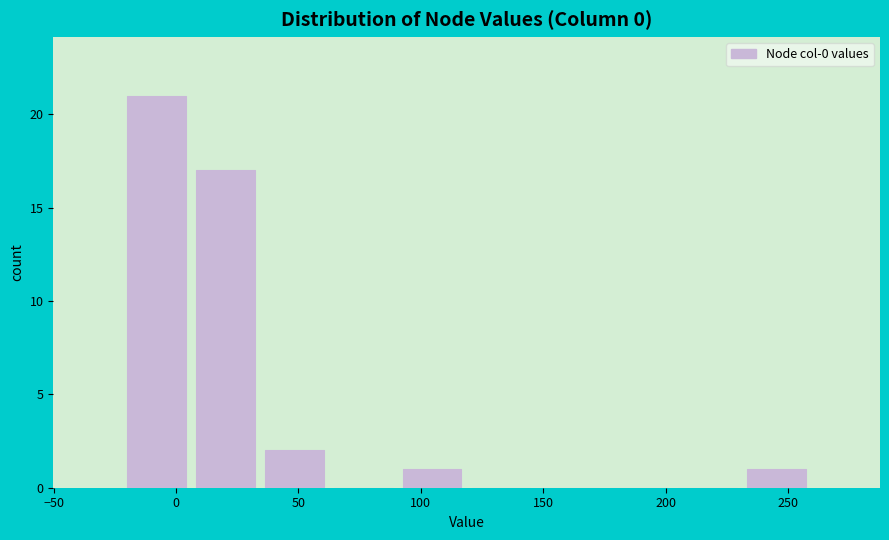

Reading left to right, list every bar in this chart as the range it spans on the x-axis followed by its height. Neither the bar edges nor the heights are printed on the chart, so give them approximately, as read against the axes.

-20 to 5: 21
5 to 35: 17
35 to 60: 2
60 to 90: 0
90 to 120: 1
120 to 145: 0
145 to 175: 0
175 to 205: 0
205 to 230: 0
230 to 260: 1